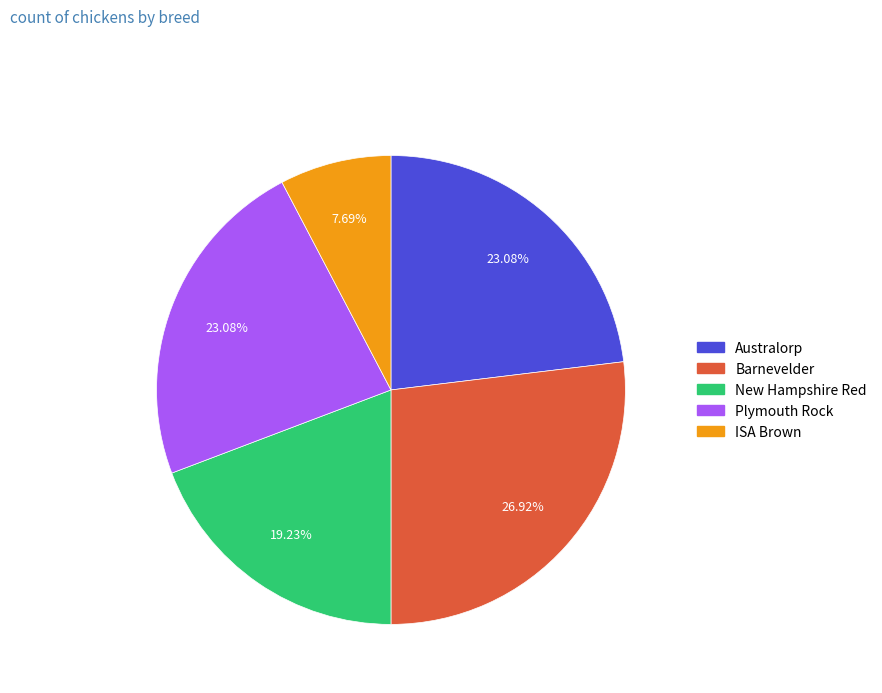

To the nearest percent, what portion does New Hampshire Red represent?

19%